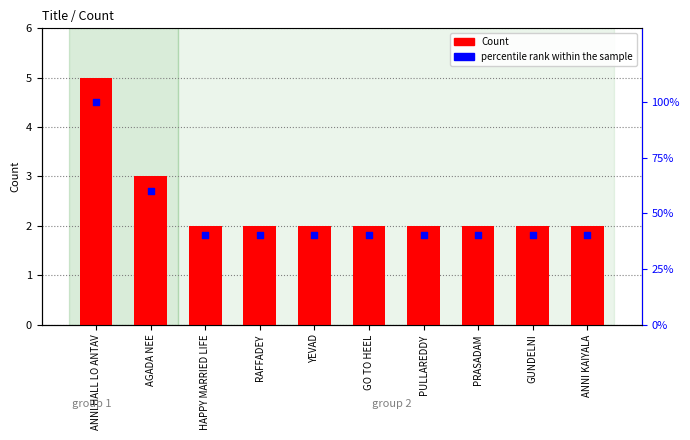

Is the value of percentile rank within the sample at ANNI KAIYALA greater than the value of Count at PRASADAM?

Yes